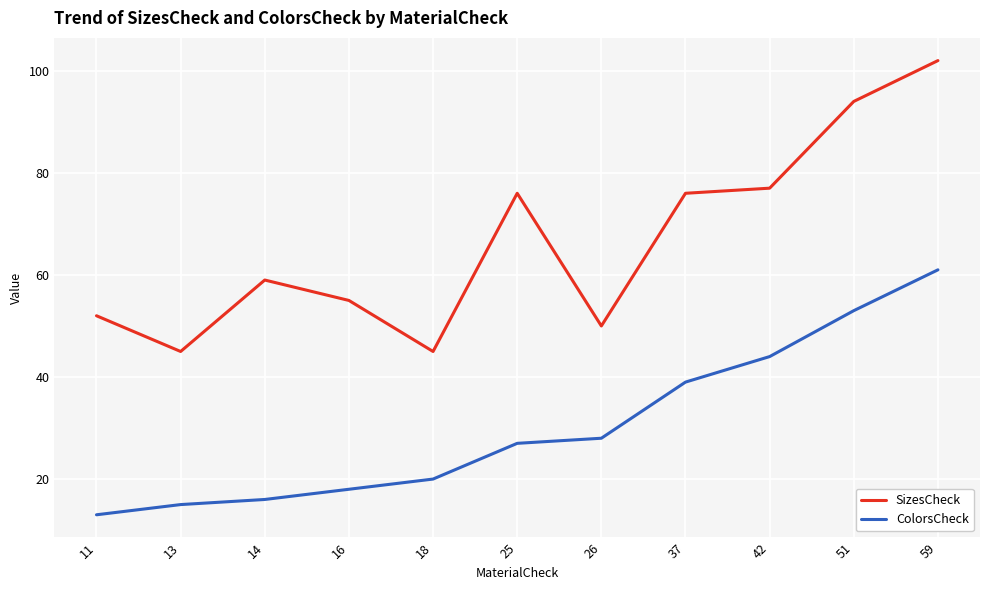

Rank the series by their average value, from highest to lowest.

SizesCheck, ColorsCheck